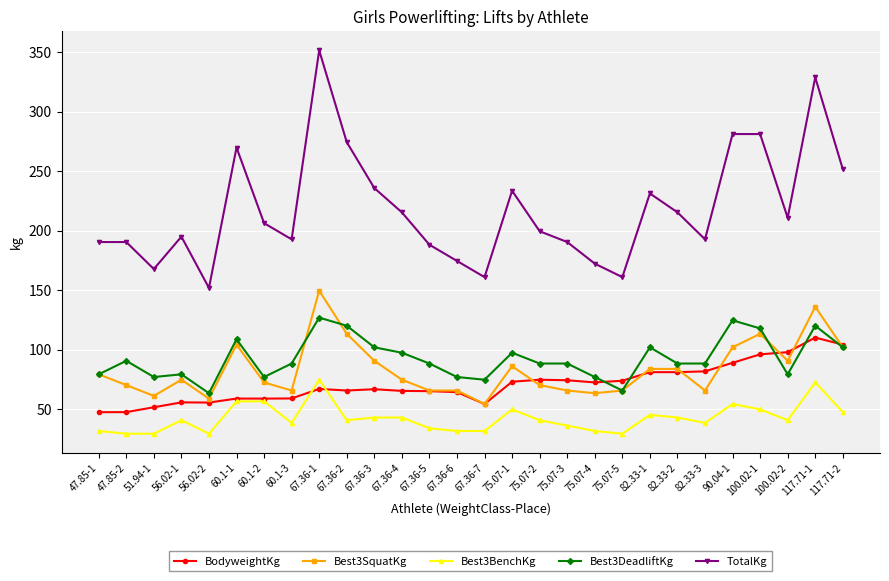

What is the label of the 28th point from the right?

47.85-1